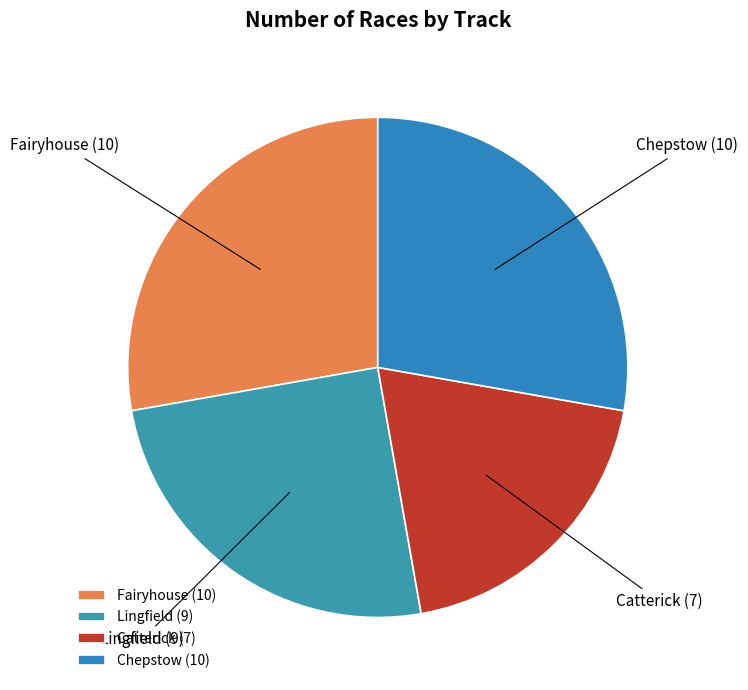

Which has a higher value, Lingfield or Catterick?

Lingfield